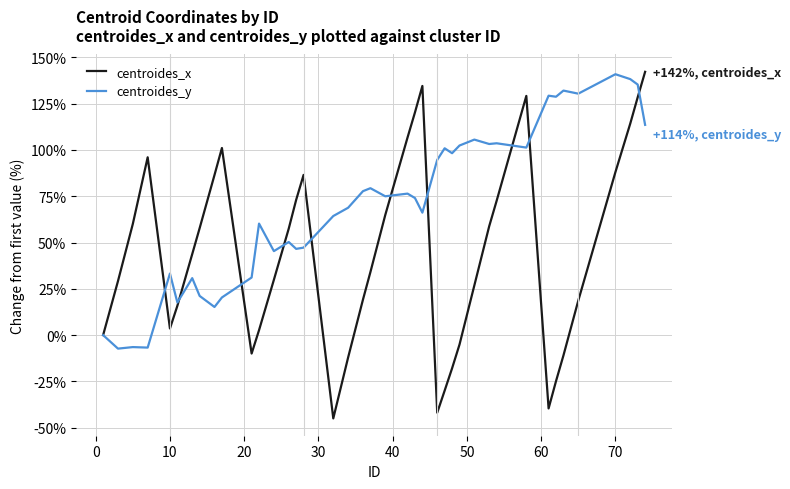

List the series in order of their overall mean, lowest first.

centroides_x, centroides_y